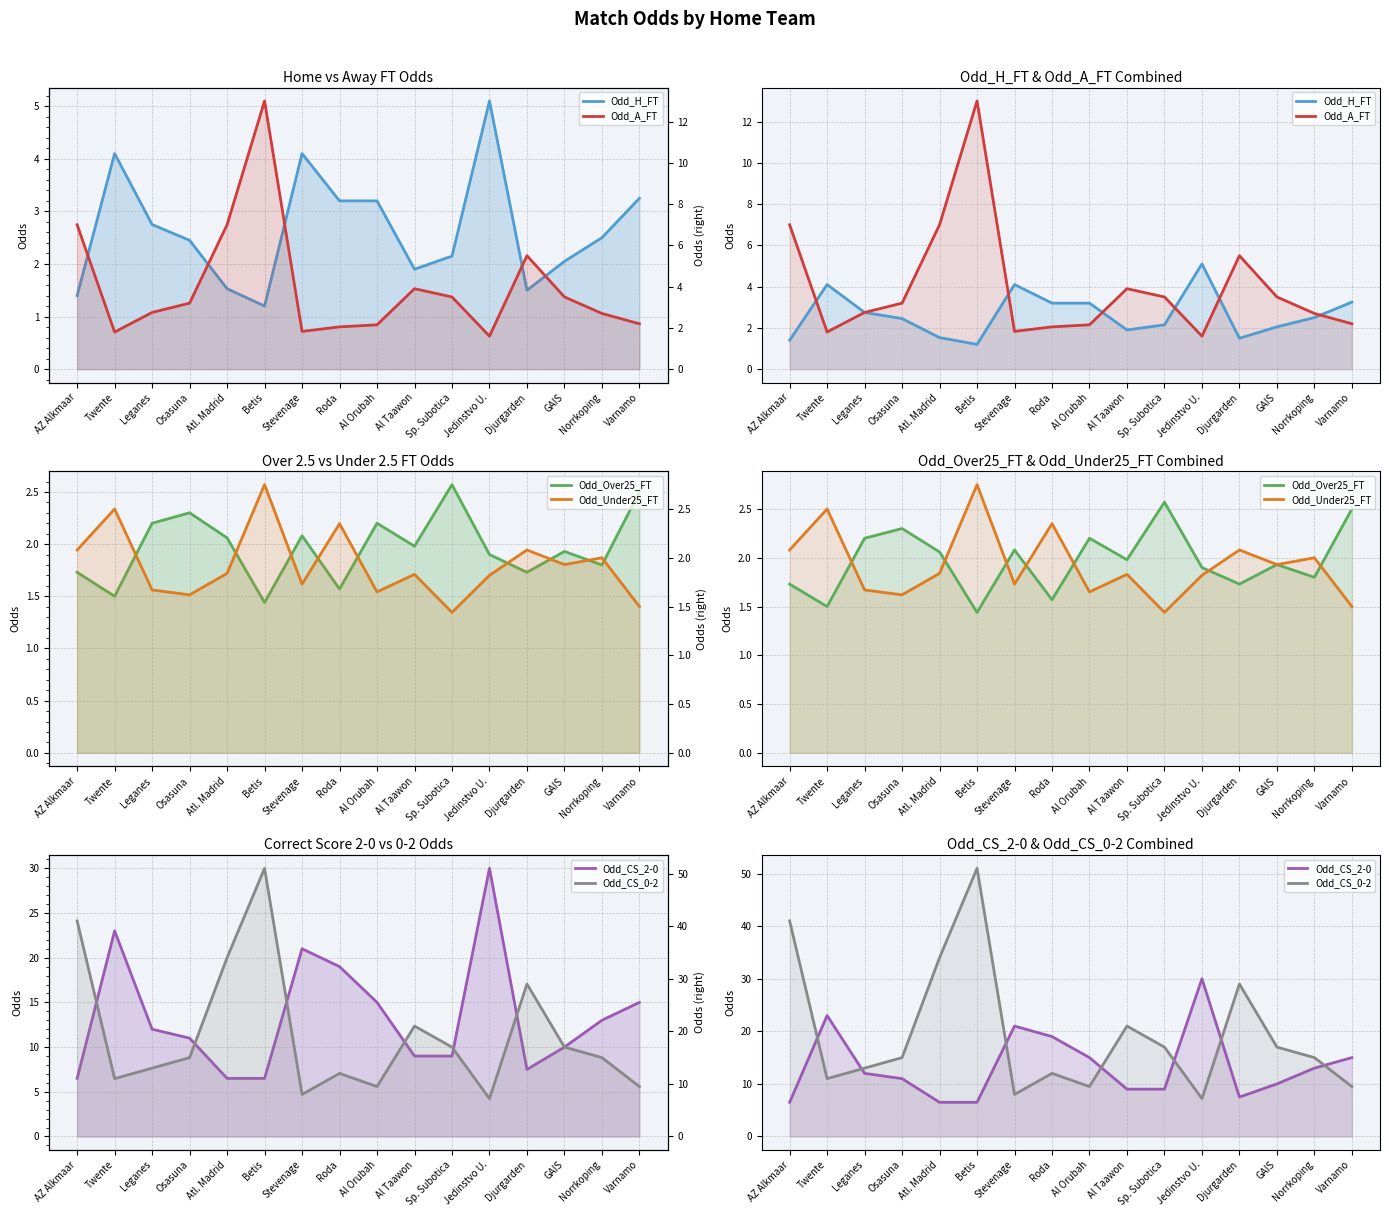

The Odd_CS_0-2 series shows 13.5 at Stevenage. True or false?

False